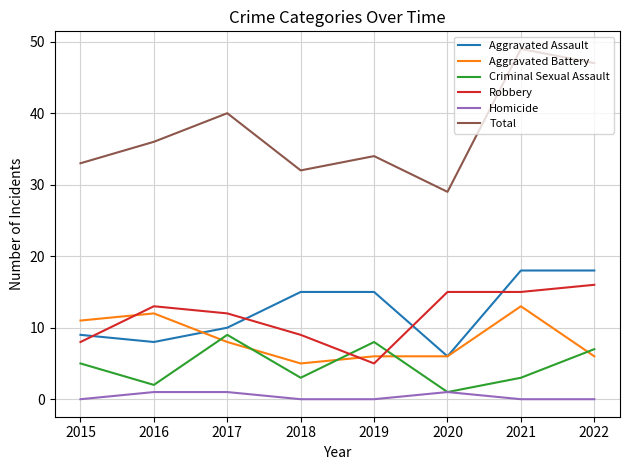

Between 2020 and 2021, which series saw the biggest shift?

Total